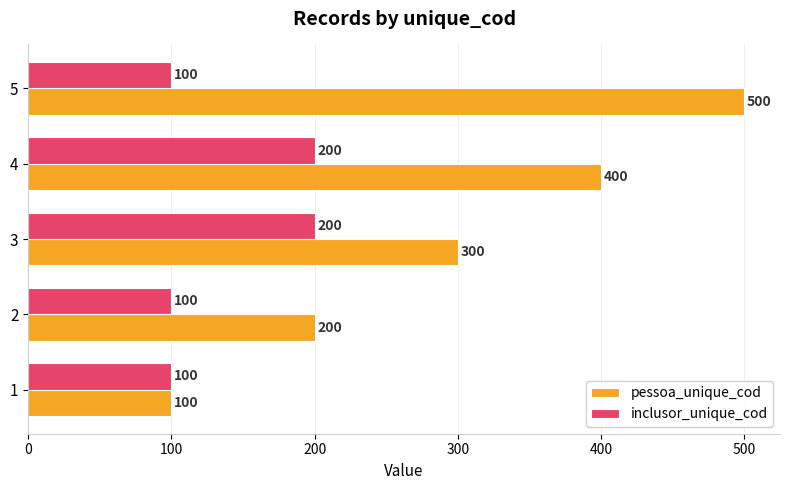

Is it true that inclusor_unique_cod equals 100 at 5?

True